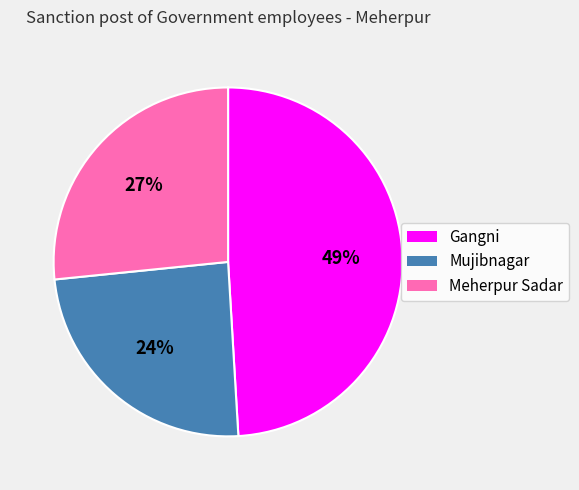

Is the sum of Meherpur Sadar and Gangni greater than half?

Yes